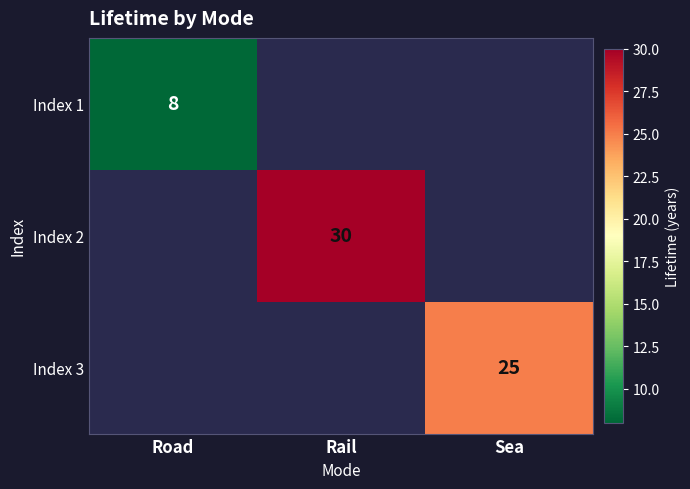

Is it true that Index 1 equals 8 at Road?

True